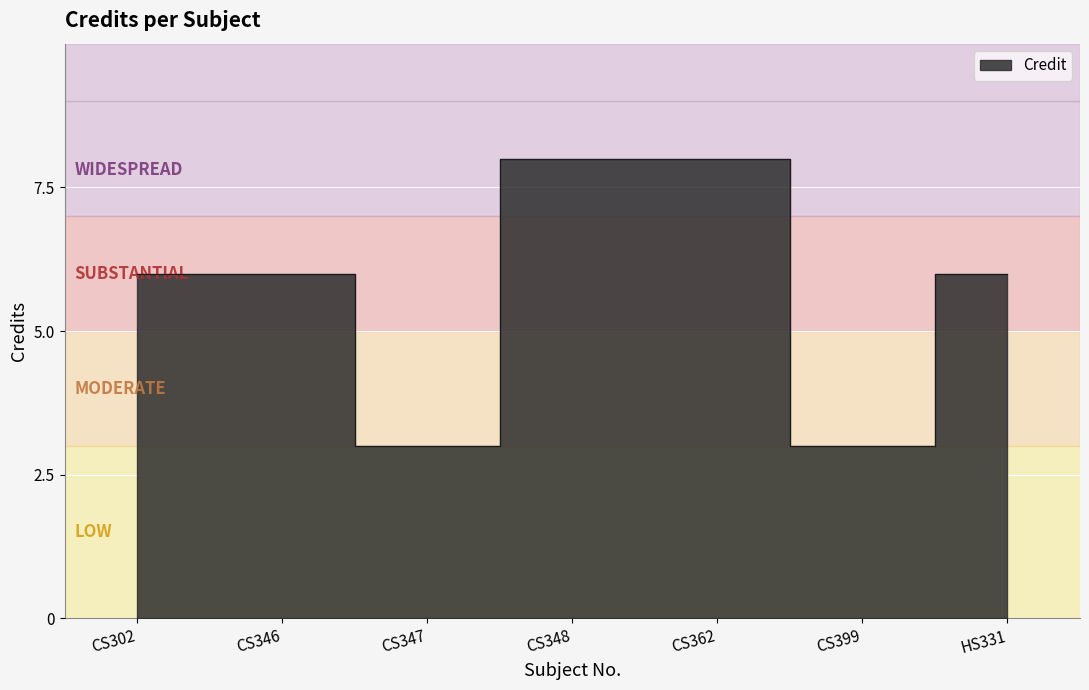

How many data points are less than 6?

2